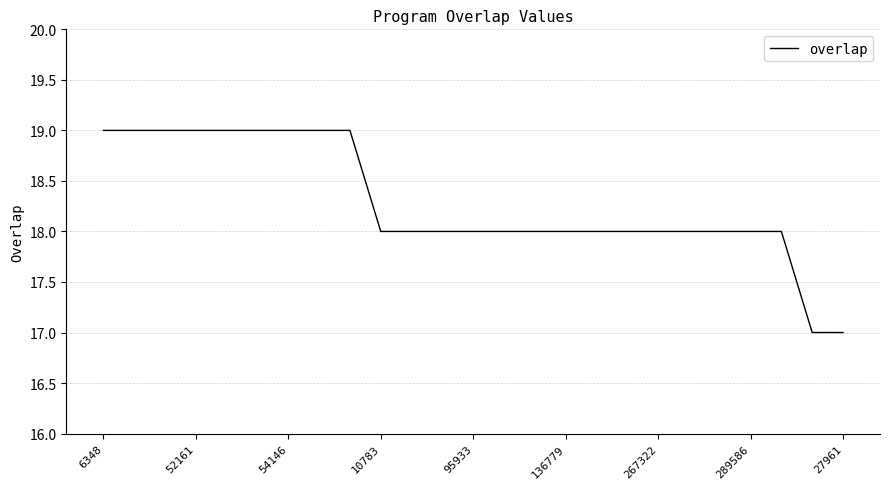

What is the maximum value shown in the chart?

19